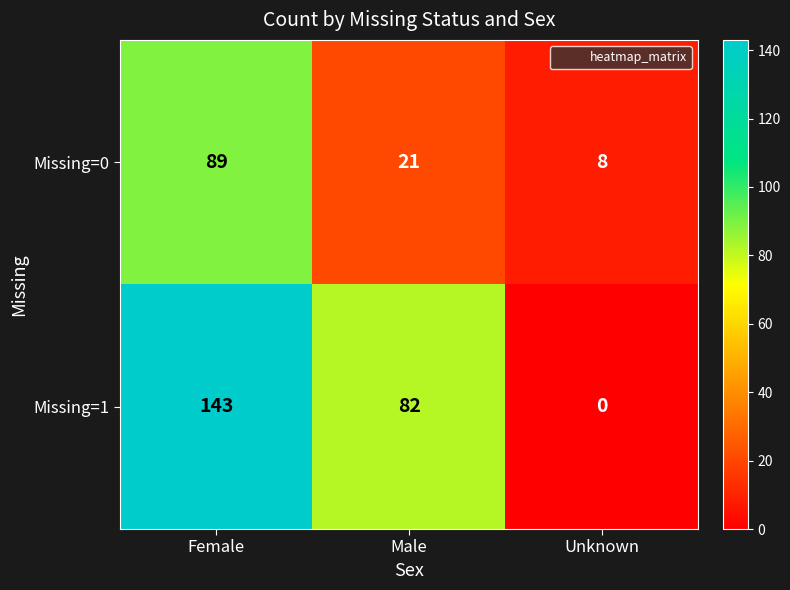

True or false: Missing=1 has a value of 0 at Unknown.

True